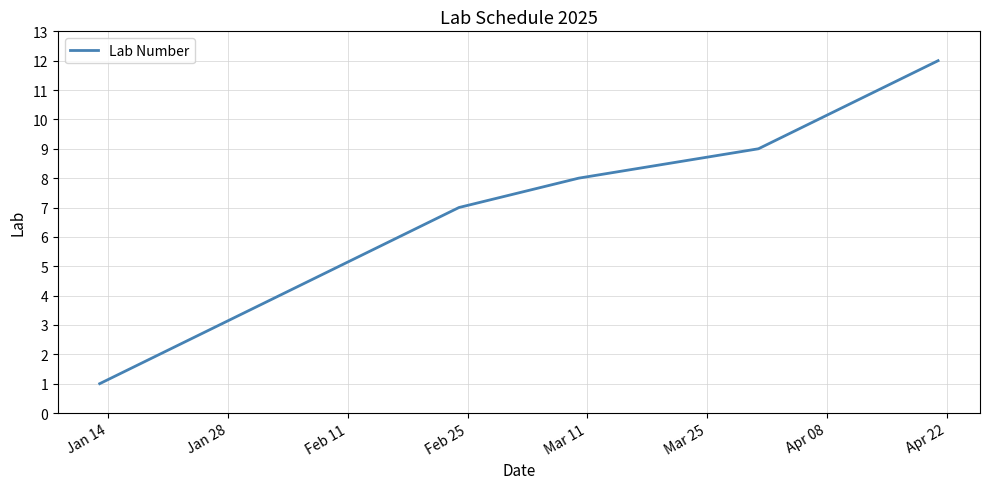

Reading left to right, extract all data points from this chart.

1	2	3	4	5	6	7	8	9	10	11	12